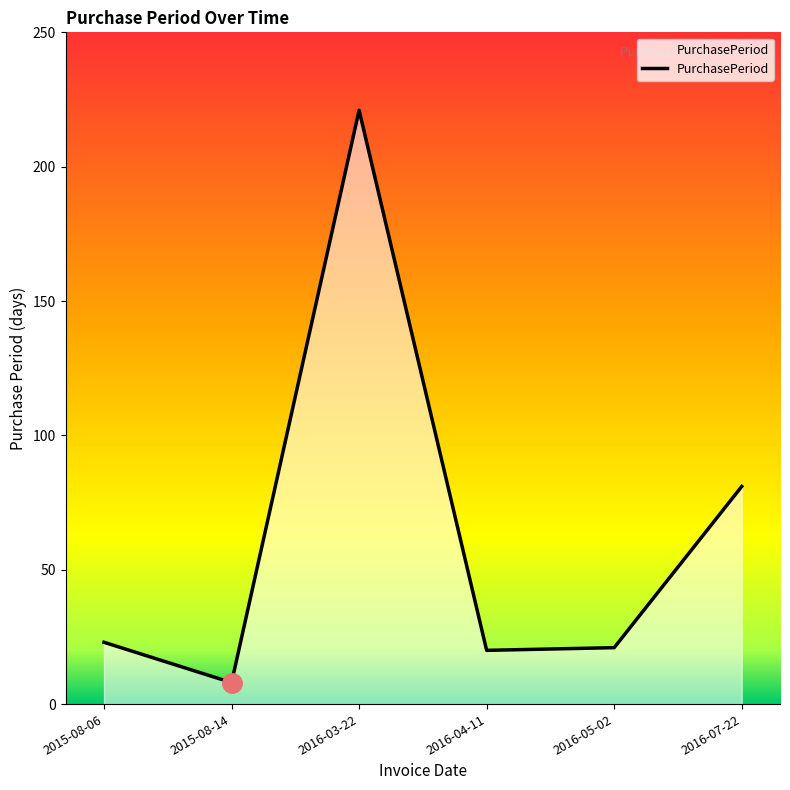

The chart shows a value of 2 at 2015-08-14. True or false?

False